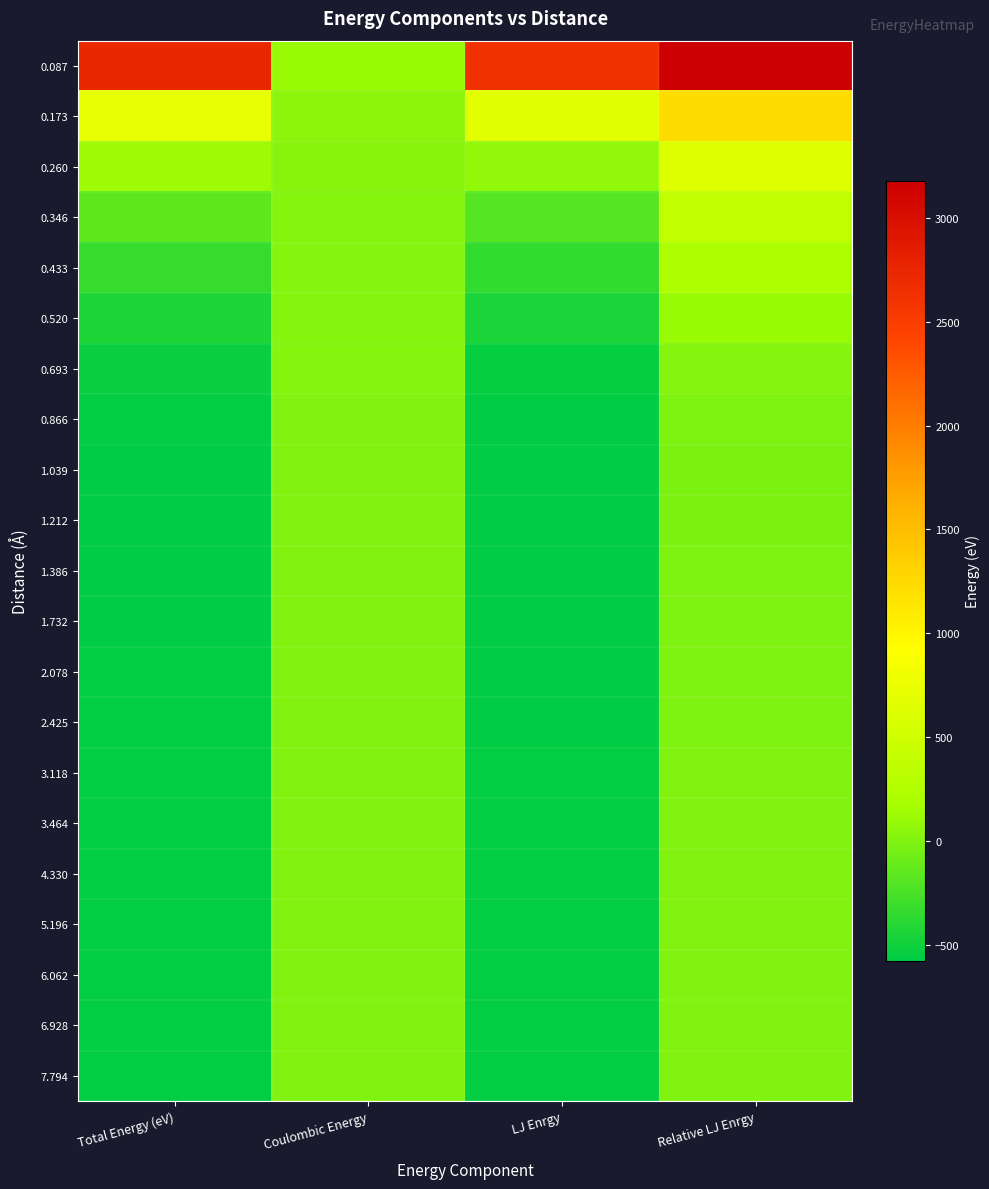

List the series in order of their peak value, highest first.

0.087, 0.173, 0.260, 0.346, 0.433, 0.520, 0.693, 0.866, 1.039, 1.212, 1.386, 1.732, 2.078, 2.425, 3.118, 3.464, 4.330, 5.196, 6.062, 6.928, 7.794